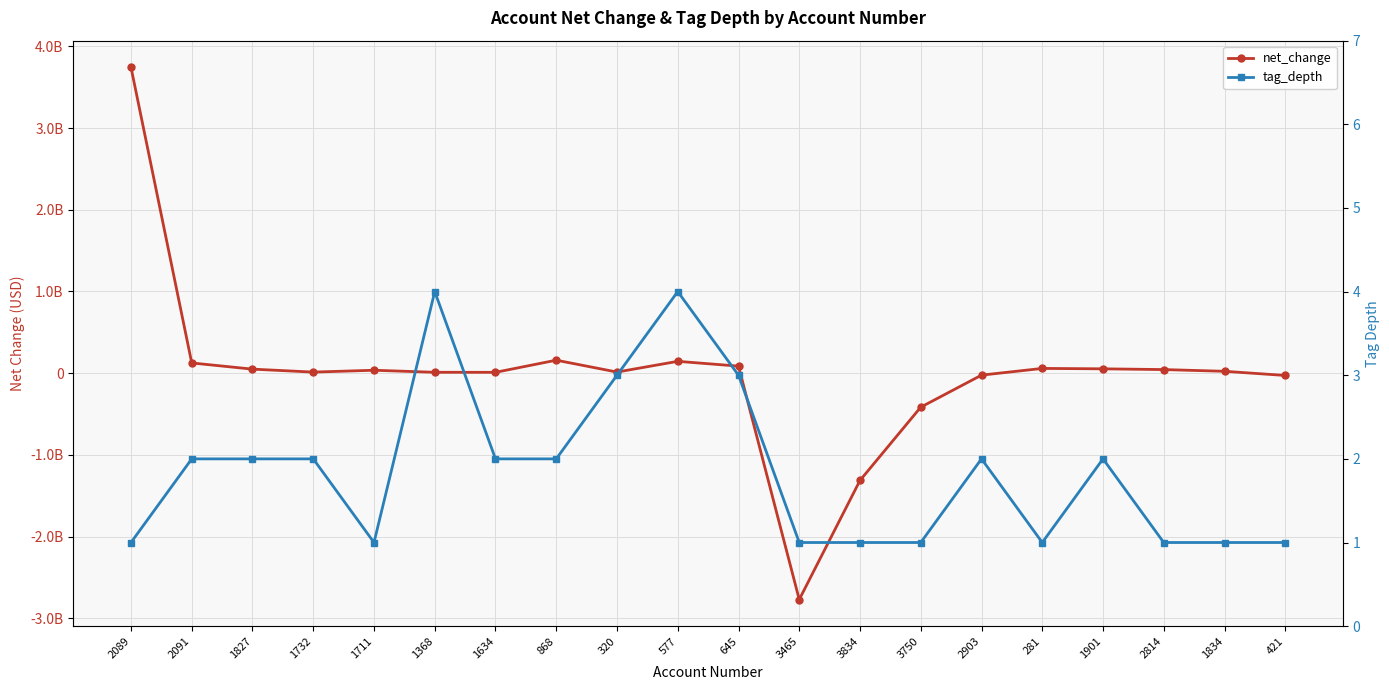

Reading left to right, list all the values displayed in this chart.

net_change: 3744000000	125400000	49800000	13600000	36200000	11200000	10800000	159300000	14000000	145300000	86700000	-2769900000	-1312100000	-415600000	-23600000	58600000	53600000	44400000	23400000	-27600000
tag_depth: 1	2	2	2	1	4	2	2	3	4	3	1	1	1	2	1	2	1	1	1